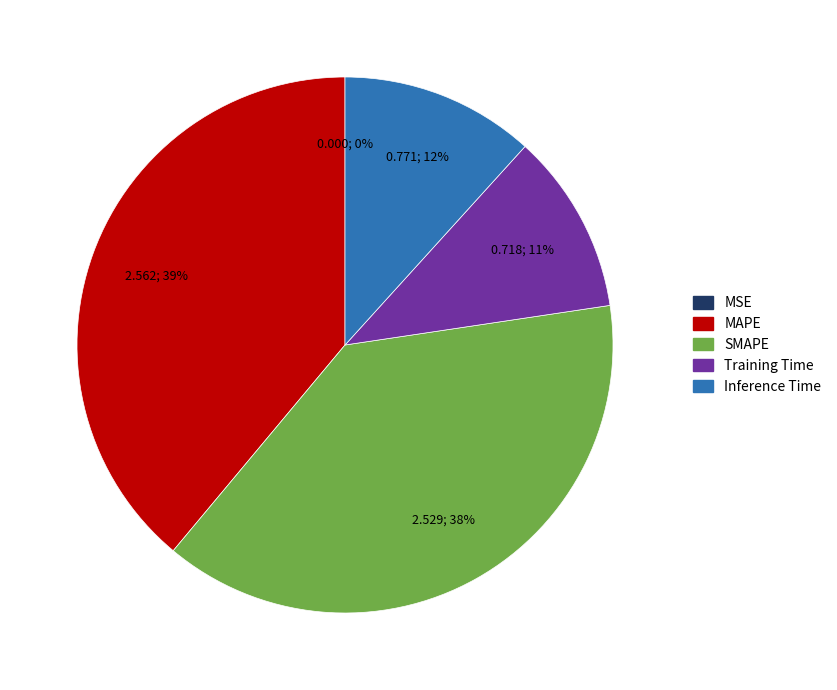

Between SMAPE and Training Time, which is larger?

SMAPE